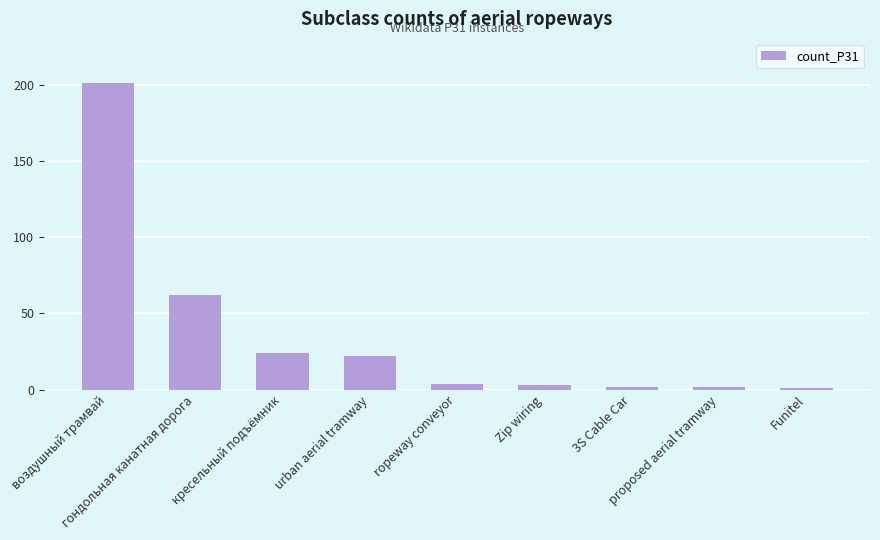

What is the maximum value shown in the chart?

201